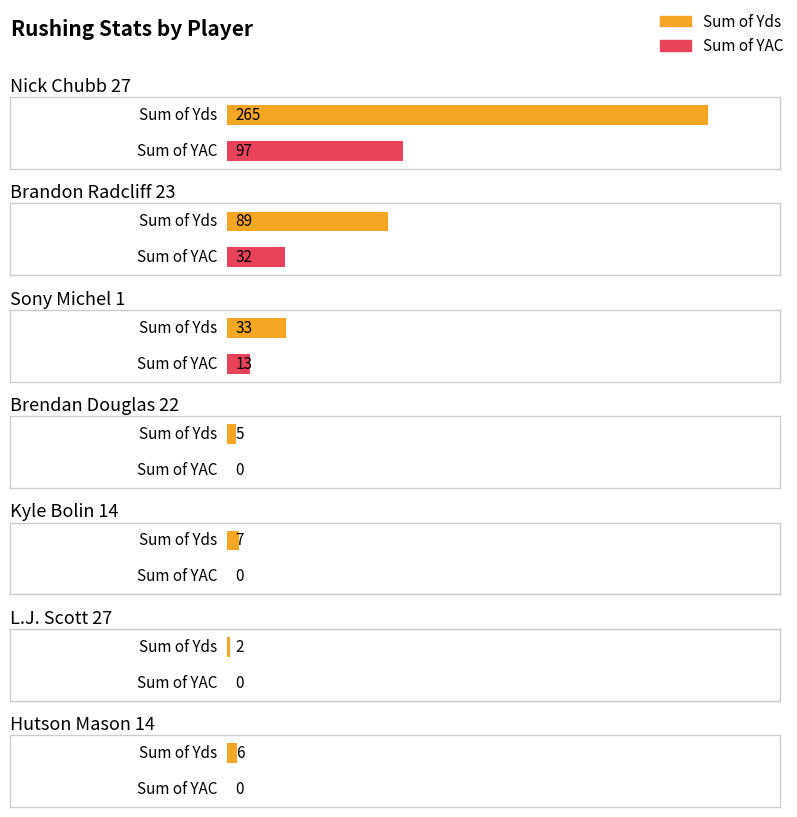

What is the difference between the highest and lowest values at Kyle Bolin 14?

7